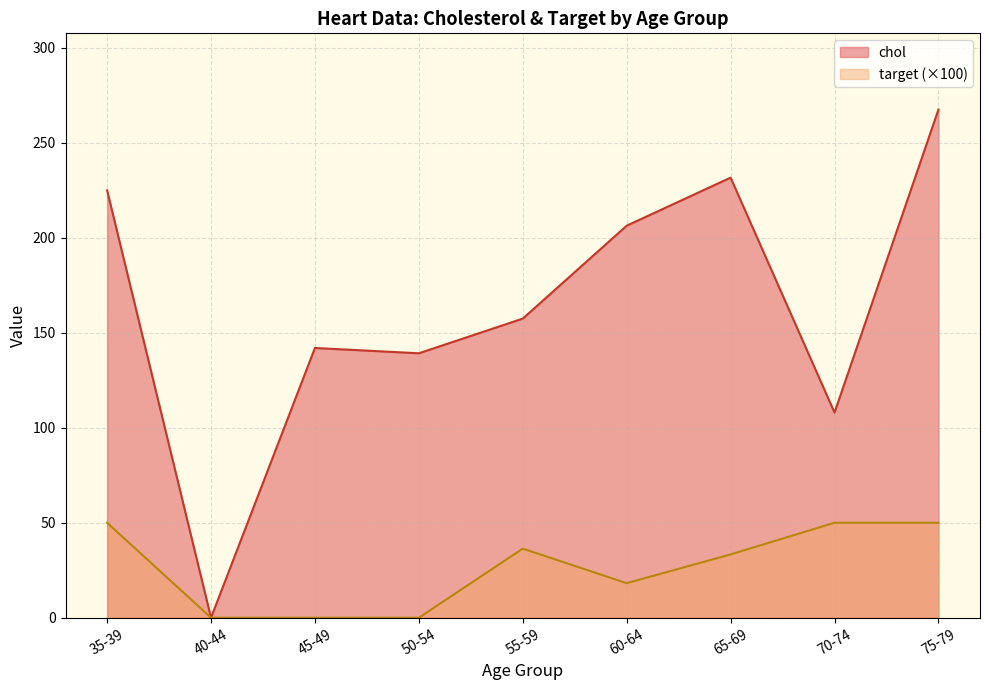

Count the number of categories in the chart.

9